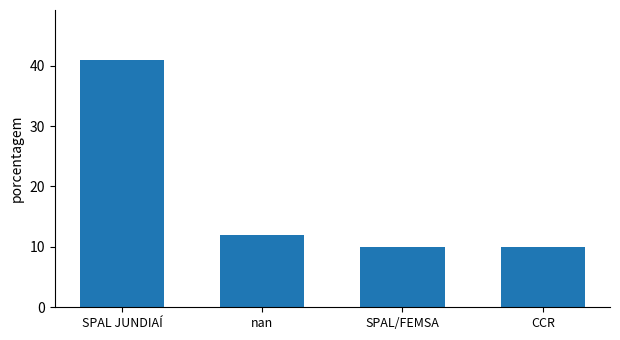

Reading left to right, extract all data points from this chart.

41	12	10	10